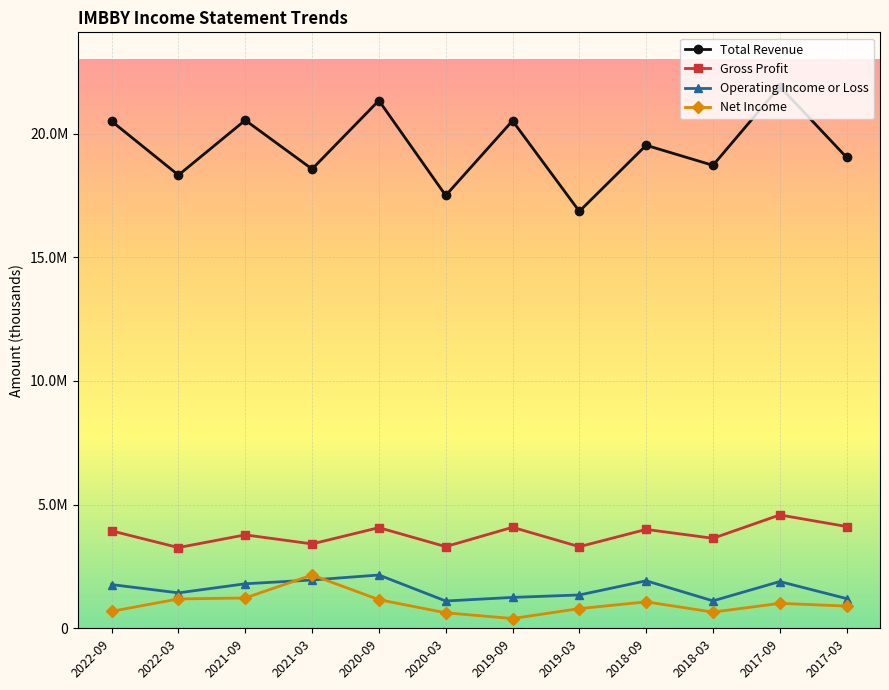

Reading left to right, extract all data points from this chart.

Total Revenue: 2022-09=20498100	2022-03=18319300	2021-09=20538600	2021-03=18565000	2020-09=21334000	2020-03=17496500	2019-09=20515900	2019-03=16855000	2018-09=19525700	2018-03=18715300	2017-09=21901000	2017-03=19036400
Gross Profit: 2022-09=3937700	2022-03=3262700	2021-09=3776700	2021-03=3410600	2020-09=4068800	2020-03=3300900	2019-09=4083200	2019-03=3298400	2018-09=3997600	2018-03=3637900	2017-09=4582300	2017-03=4114000
Operating Income or Loss: 2022-09=1767300	2022-03=1432200	2021-09=1799500	2021-03=1952100	2020-09=2153700	2020-03=1103100	2019-09=1248600	2019-03=1347000	2018-09=1920100	2018-03=1108800	2017-09=1889500	2017-03=1200900
Net Income: 2022-09=685700	2022-03=1186500	2021-09=1225900	2021-03=2153700	2020-09=1156700	2020-03=626100	2019-09=394700	2019-03=795300	2018-09=1069900	2018-03=653600	2017-09=1007900	2017-03=898700